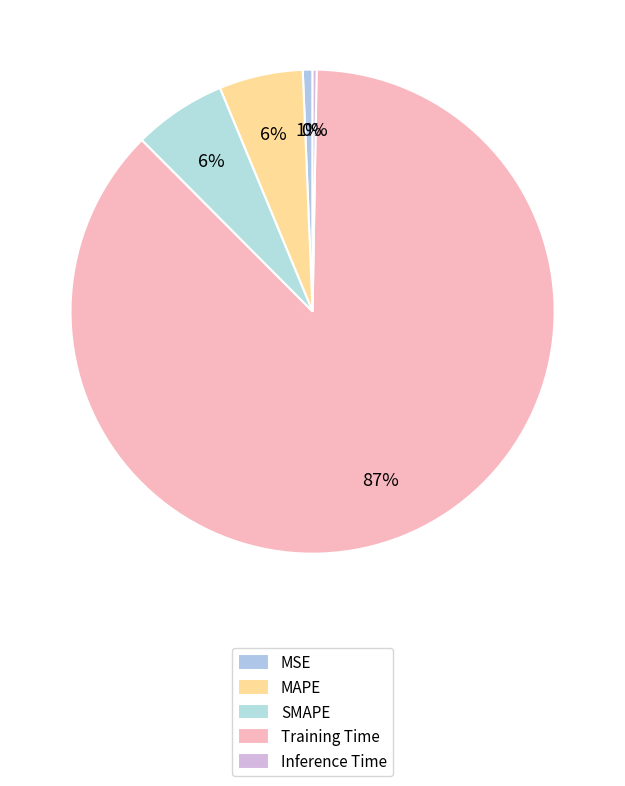

To the nearest percent, what is the difference between the MSE and SMAPE slice percentages?

6%